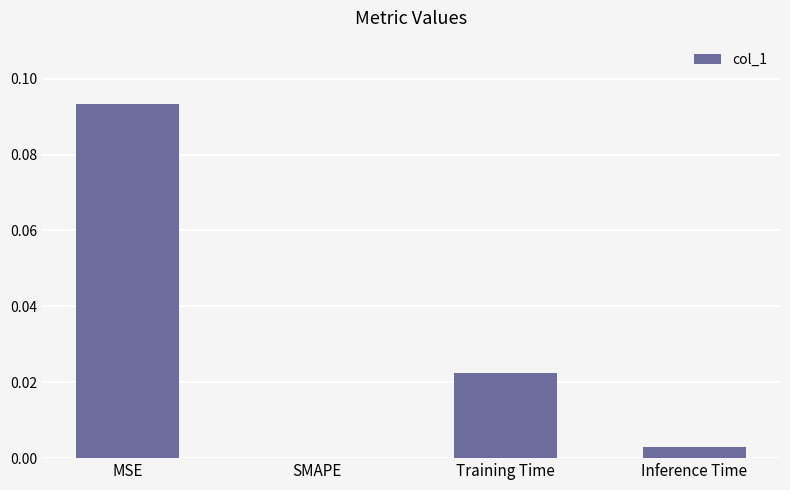

Which has a higher value, Training Time or MSE?

MSE